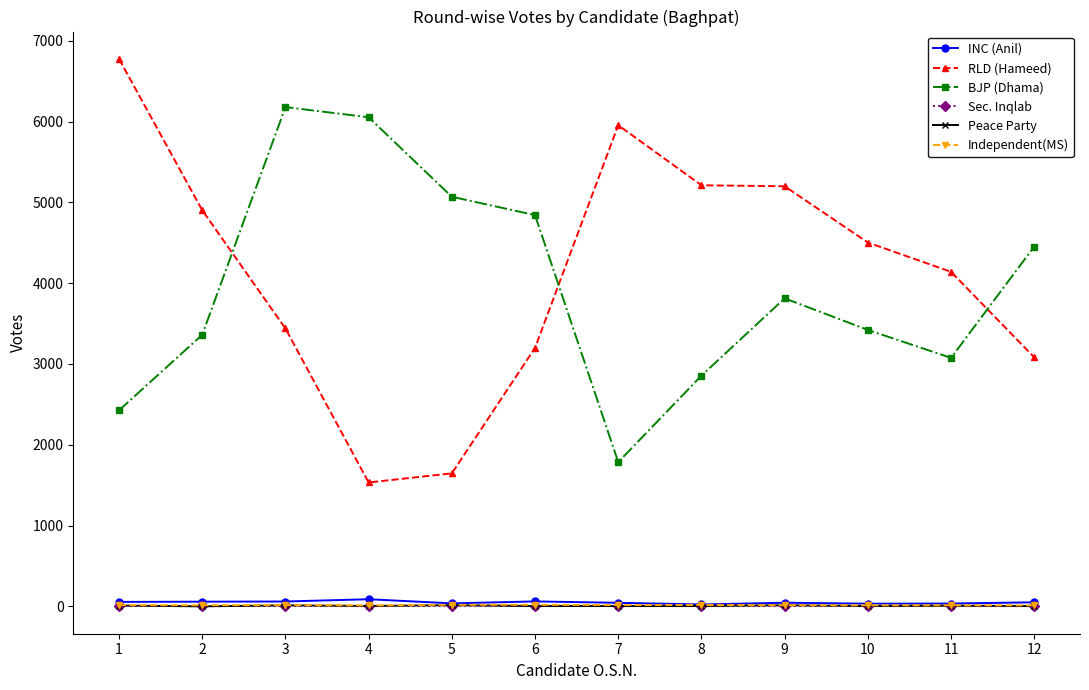

How many categories are shown in the chart?

12